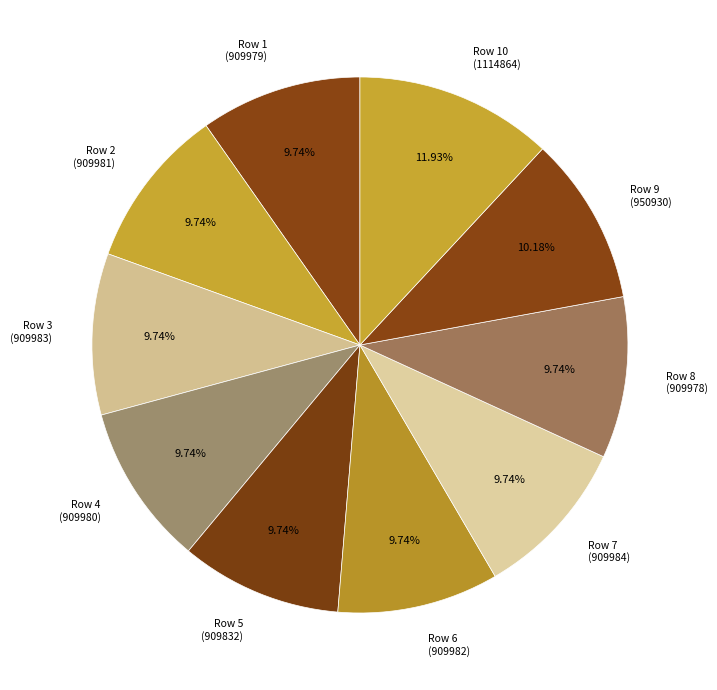

Count the number of slices in the pie.

10